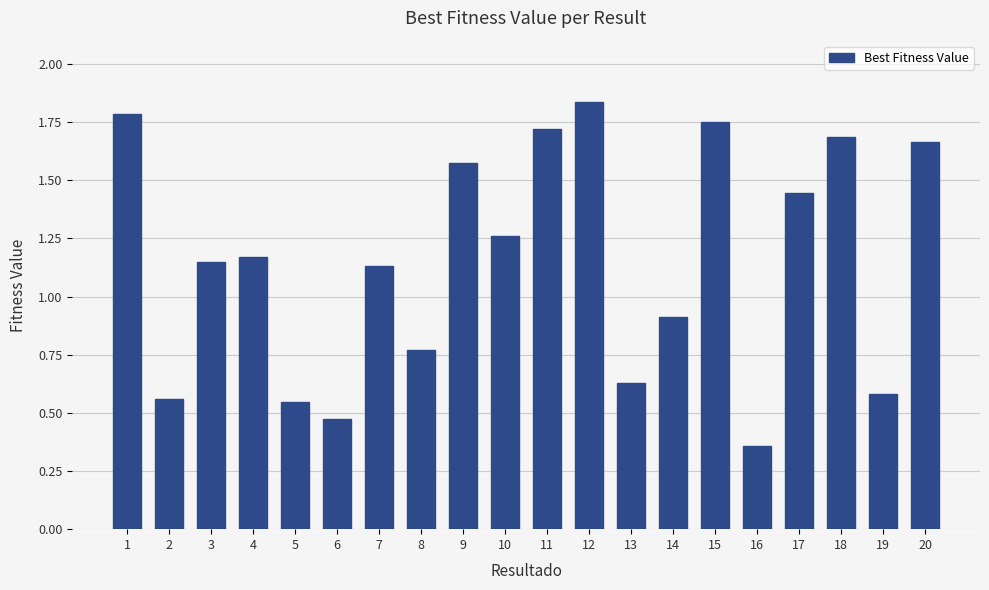

Is it true that the value at 4 is 0.4?

False